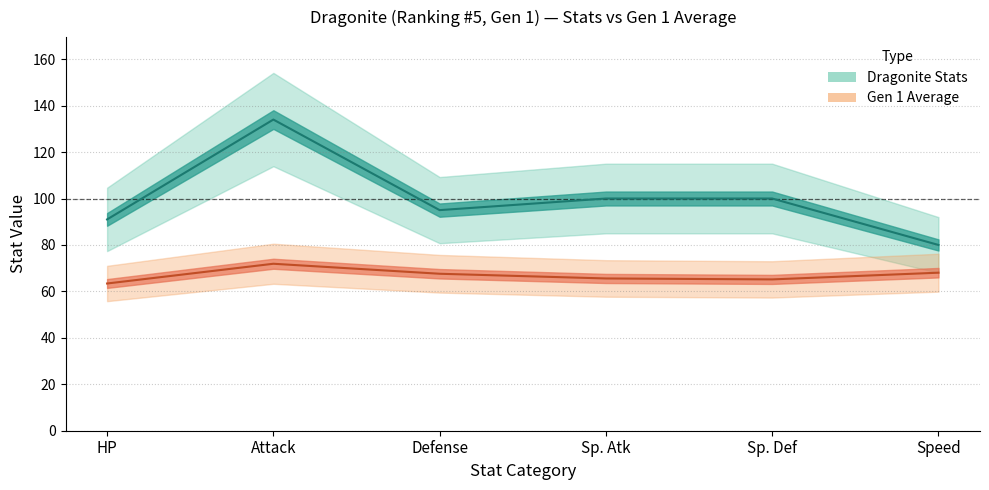

Where is the data nearest to the value 107?

Sp. Atk